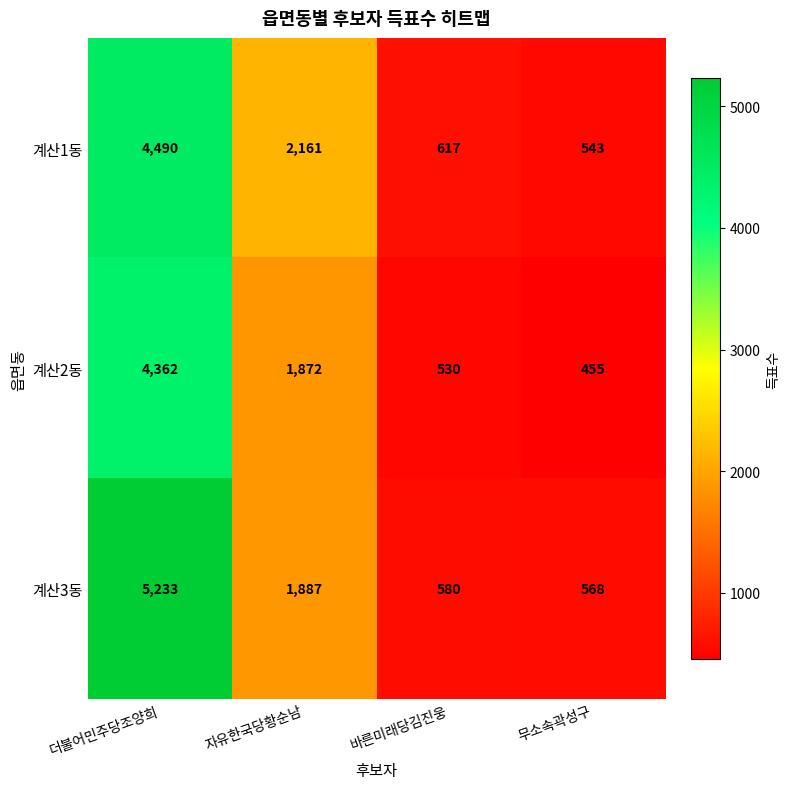

At which category is the sum across all series the highest?

더불어민주당조양희